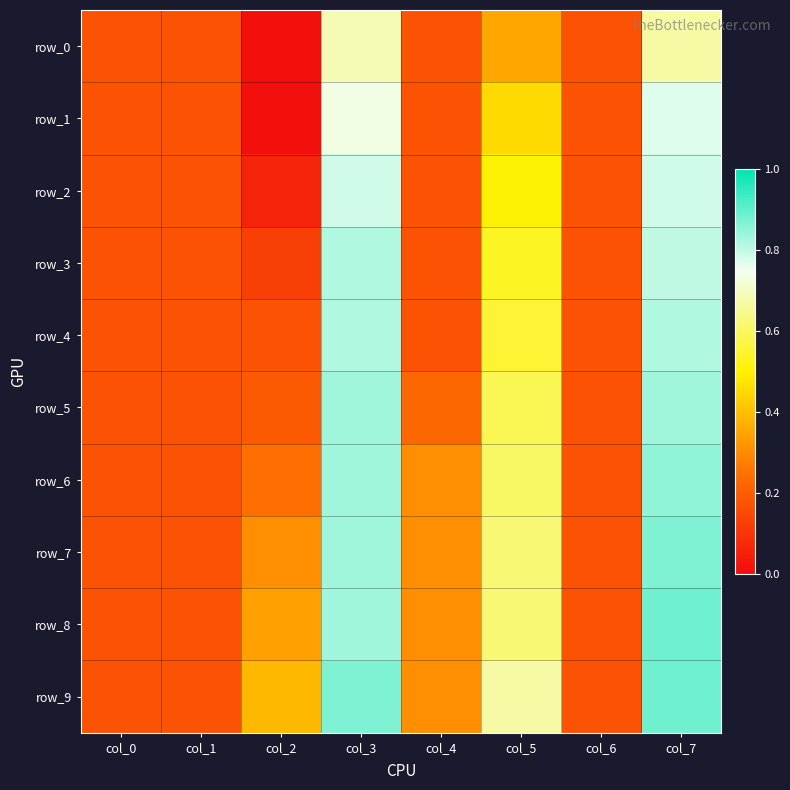

At which label is row_7 closest to 0?

col_0